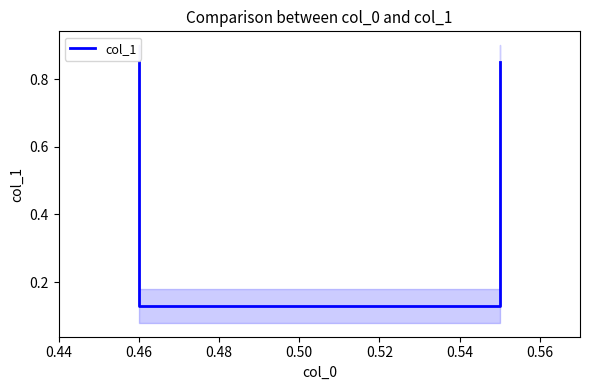

What is the value of the 4th point from the left?

0.8